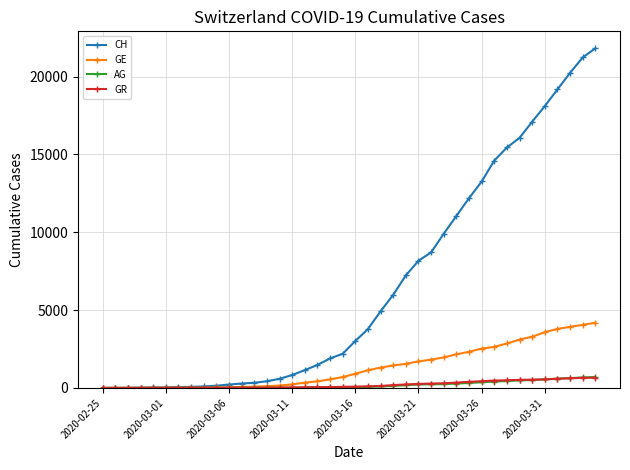

What is the maximum value for CH?

21816